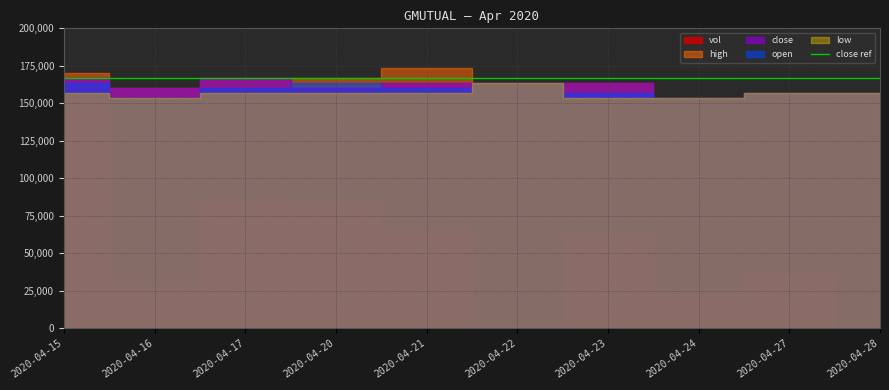

List the series in order of their peak value, highest first.

vol, high, close, open, low